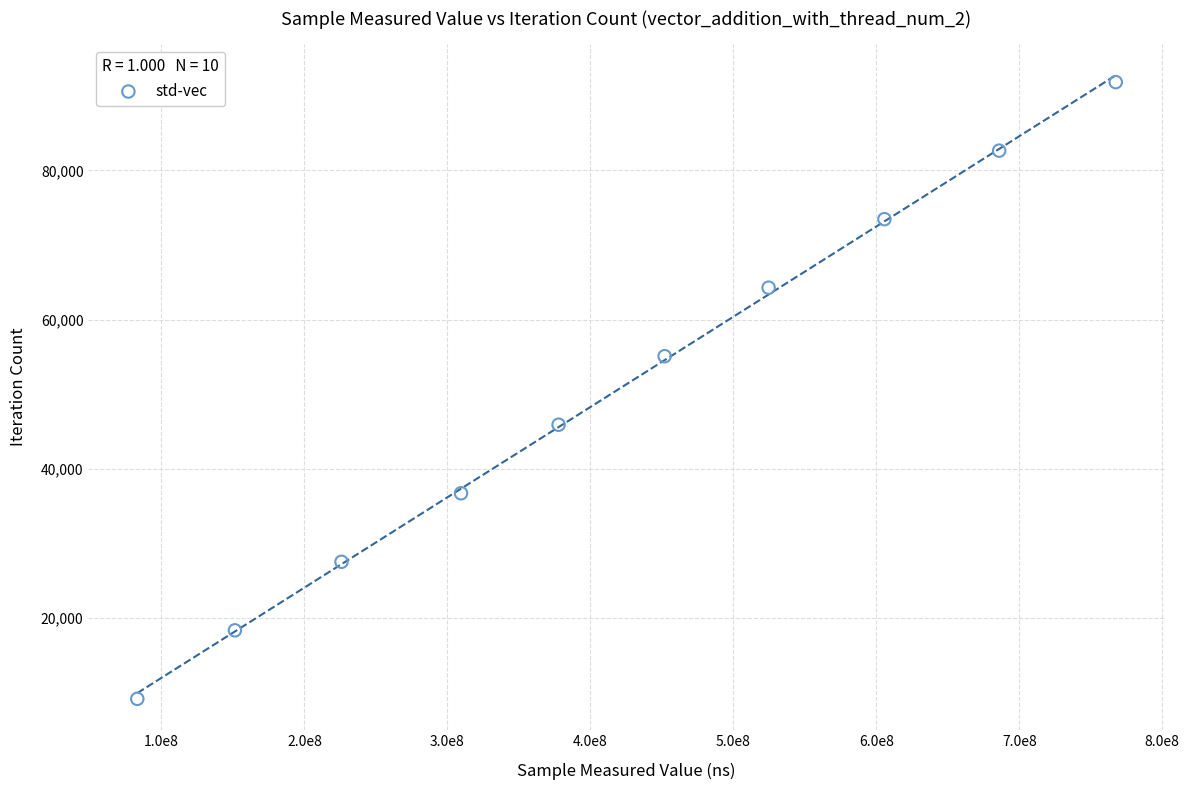

What is the range of Y values (max minus min)?

82647